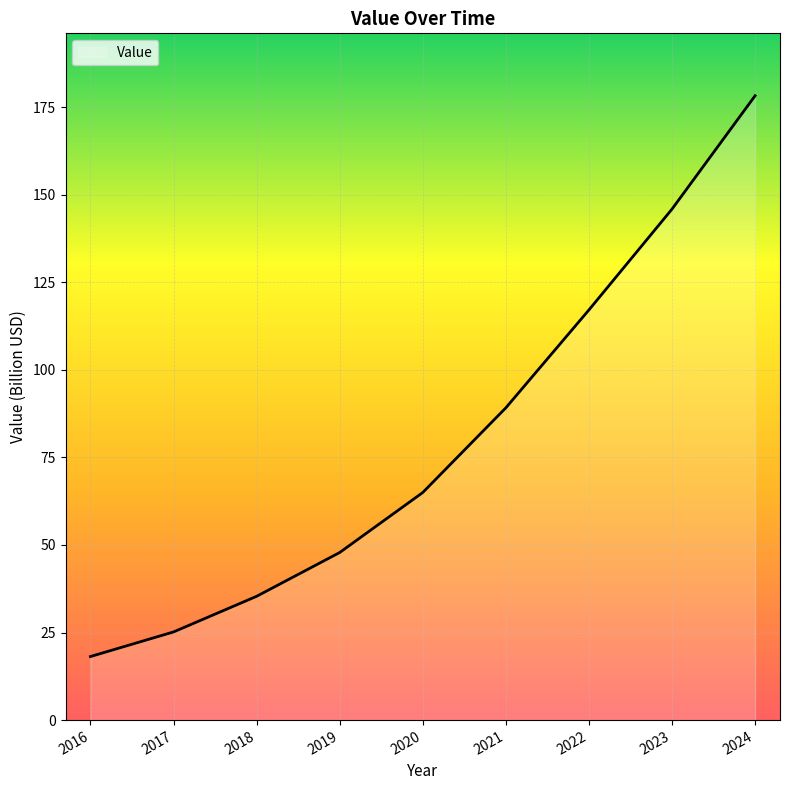

What is the difference between the maximum and minimum values?

160.1